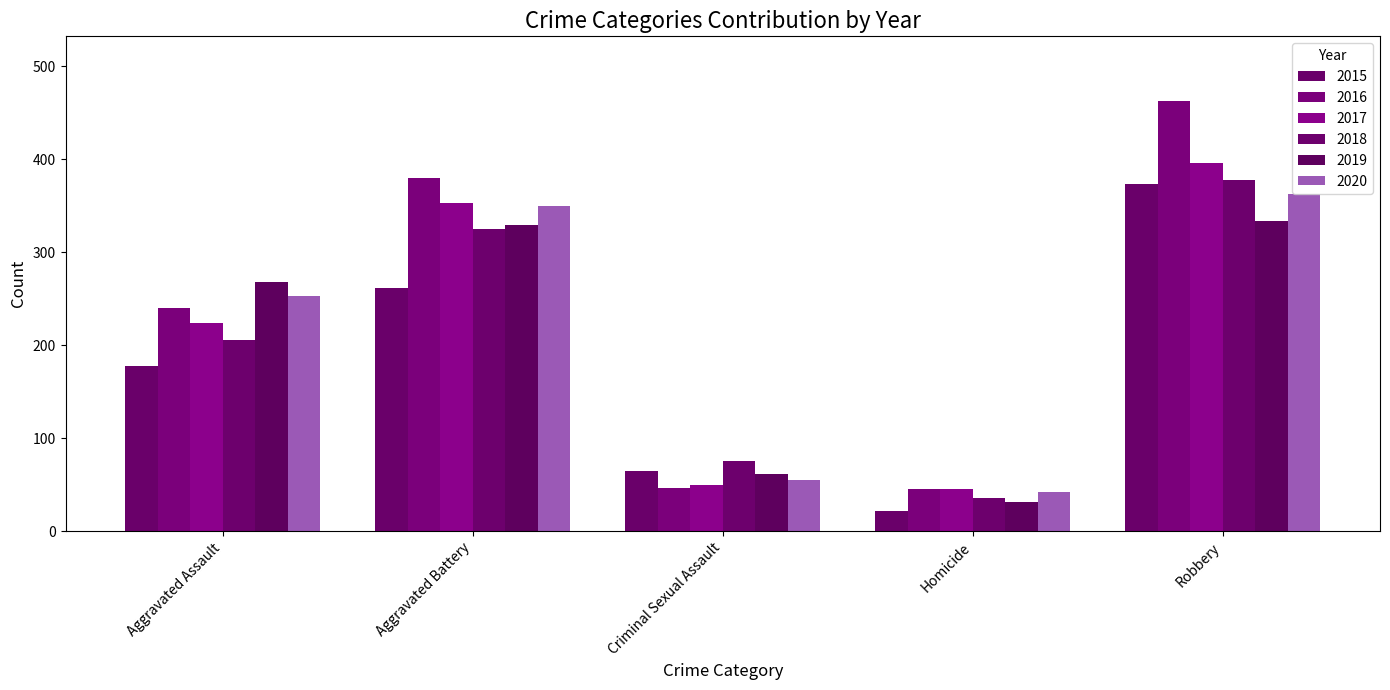

List the series in order of their peak value, lowest first.

2019, 2020, 2015, 2018, 2017, 2016